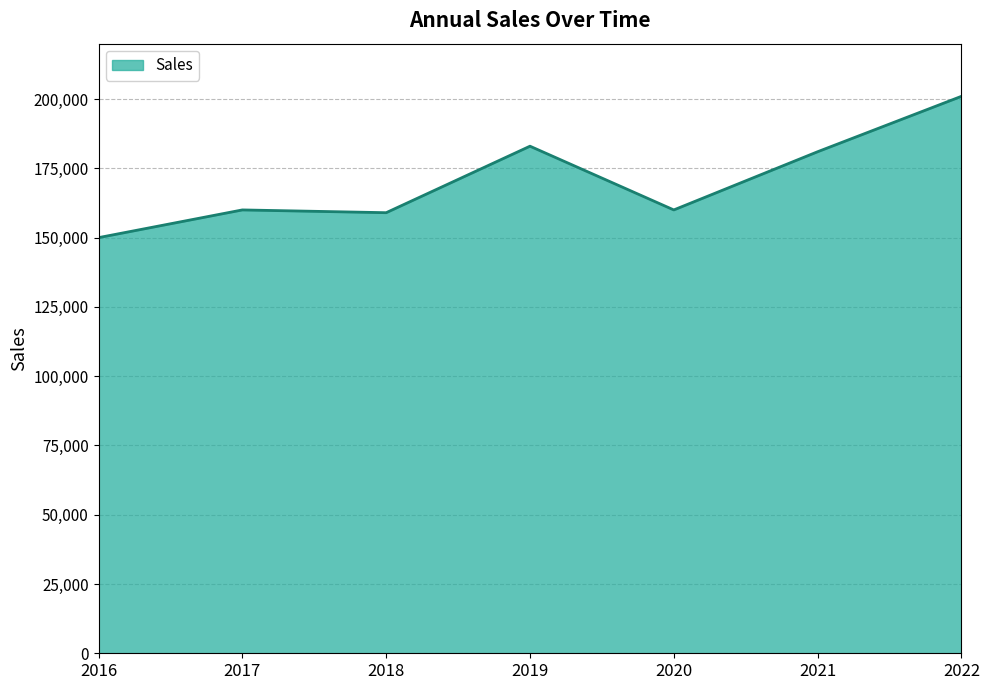

Reading left to right, extract all data points from this chart.

150000	160000	159000	183000	160000	181000	201000